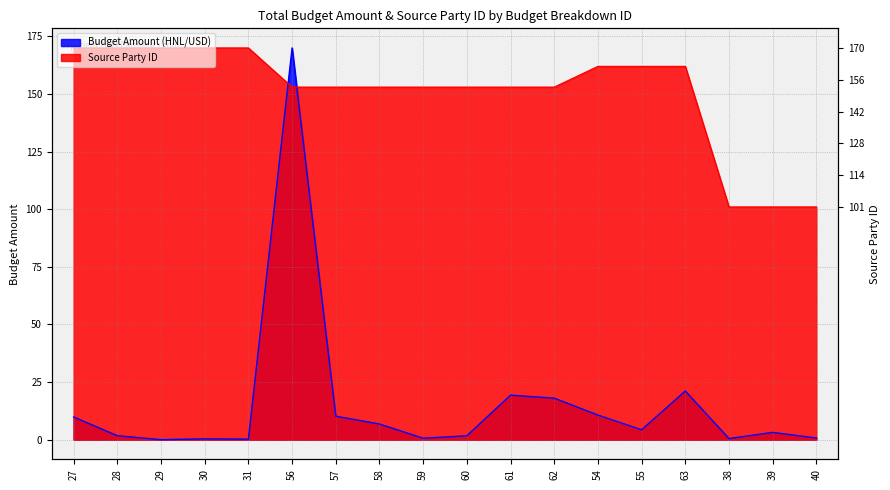

Is the value of Source Party ID at 28 greater than the value of Budget Amount (HNL/USD) at 57?

Yes